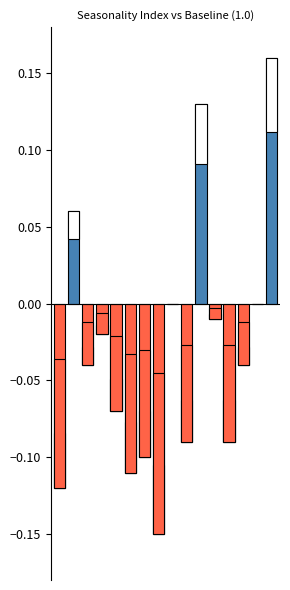

At which label is the value closest to 0?

8